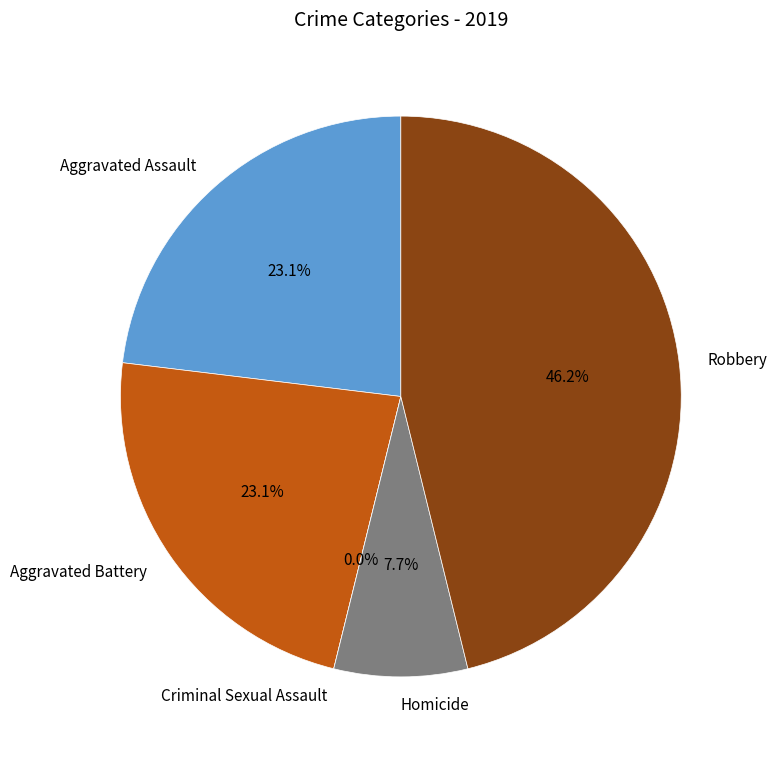

To the nearest percent, what is the combined percentage of Aggravated Assault and Aggravated Battery?

46%